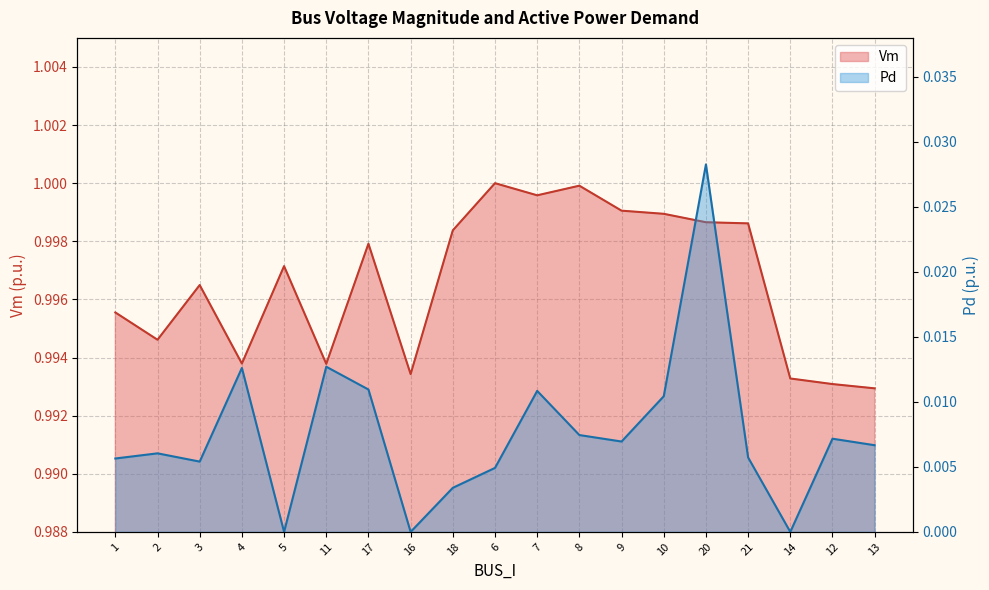

List the series in order of their peak value, lowest first.

Pd, Vm